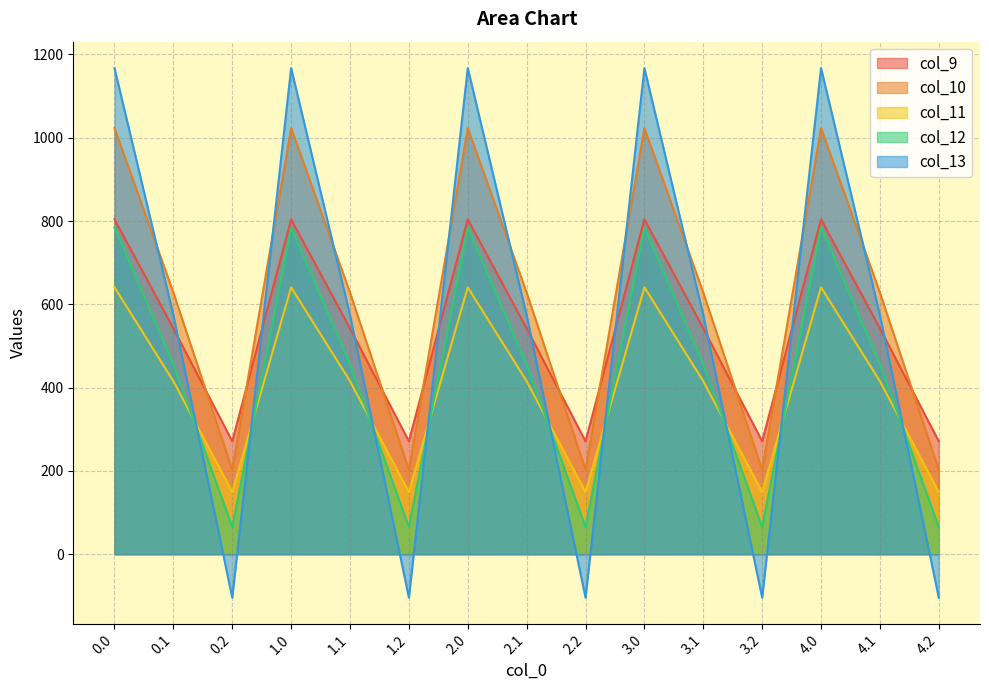

What position from the left is 3.1?

11